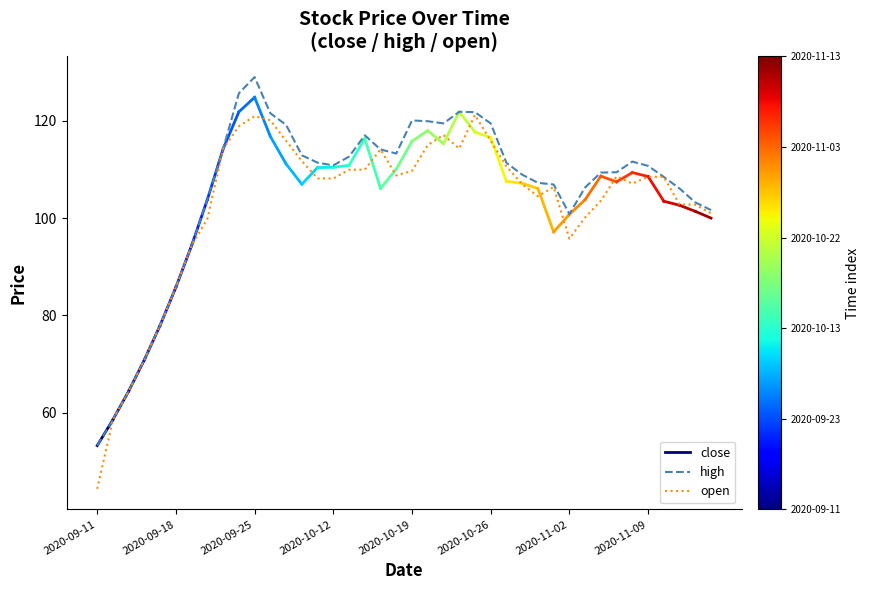

List the series in order of their peak value, lowest first.

open, high